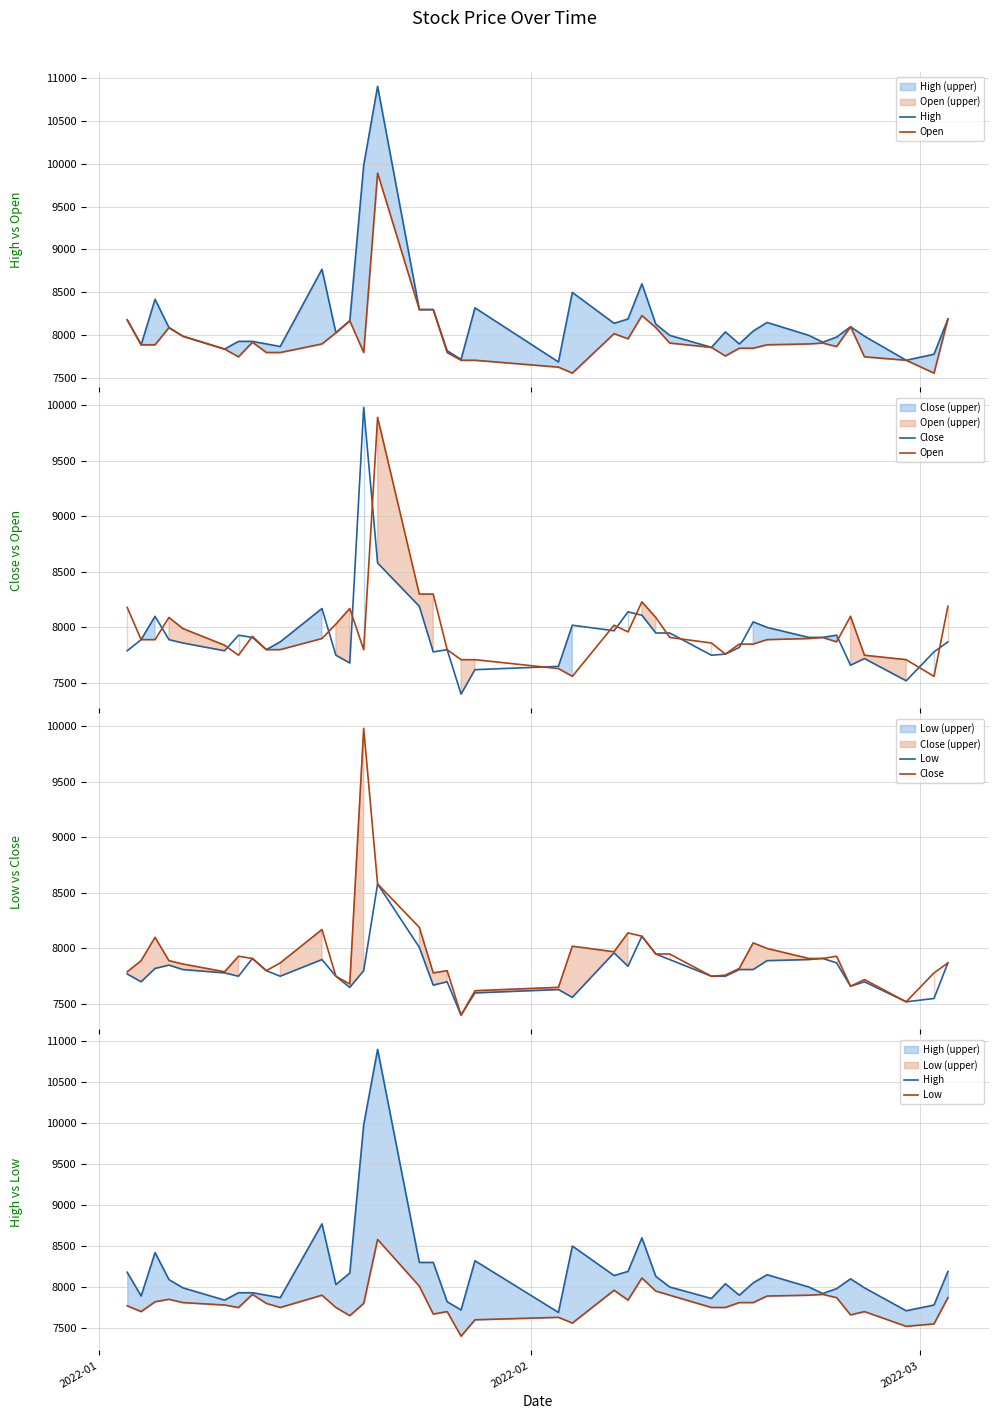

What is the greatest value displayed?

10900